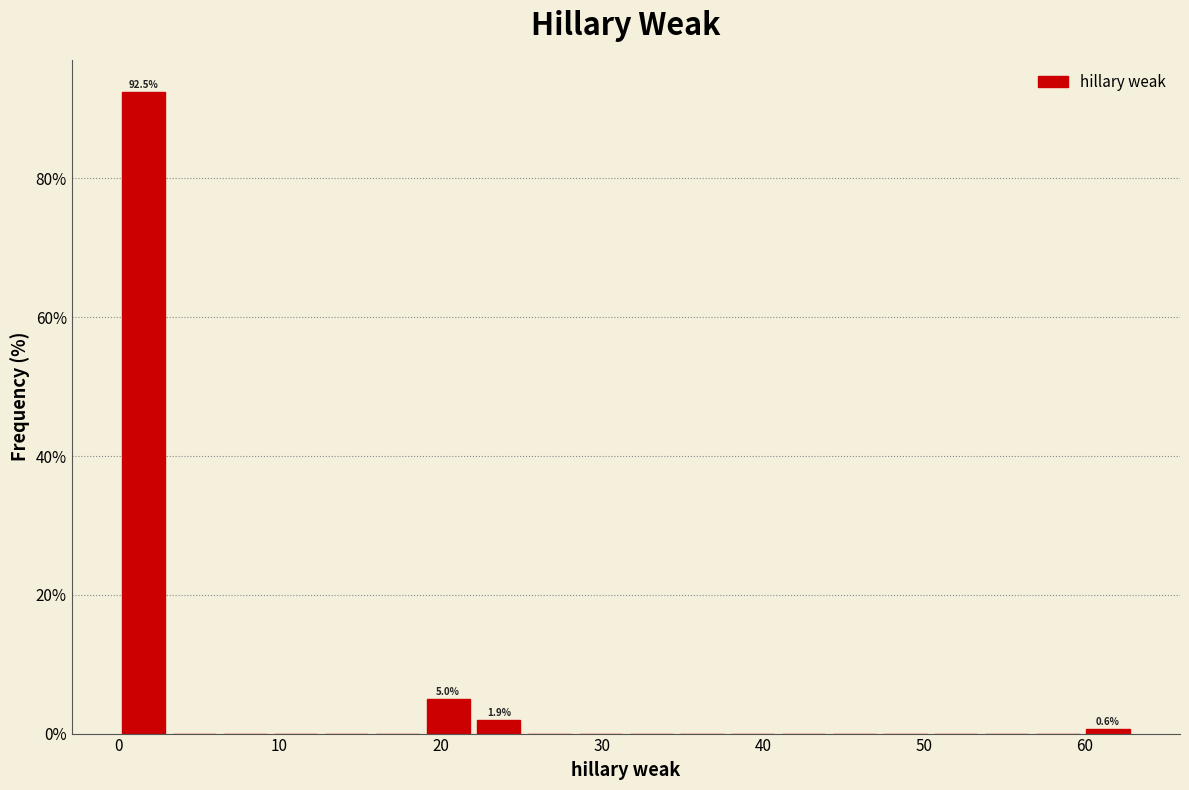

Around what value on the x-axis is the tallest bar? Give the approximate position of its centre, as read against the axis.

2